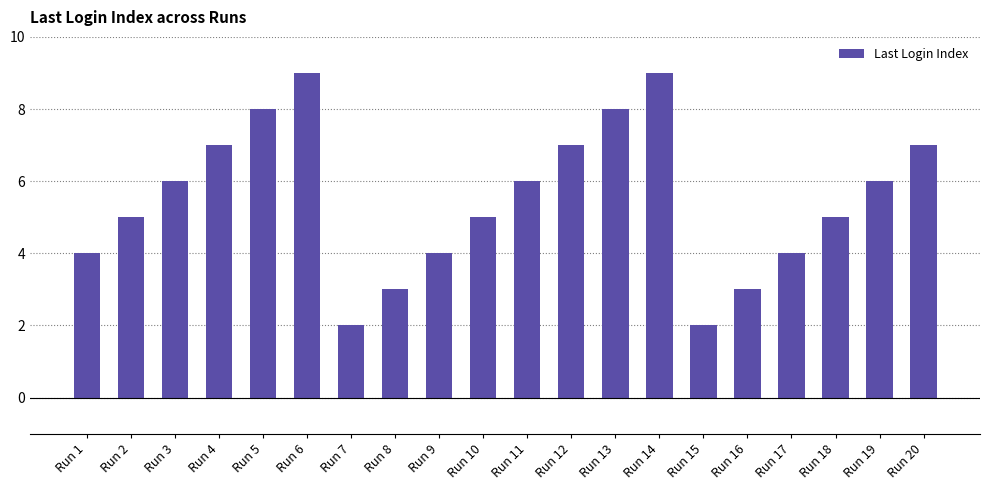

What is the difference between the maximum and minimum values?

7